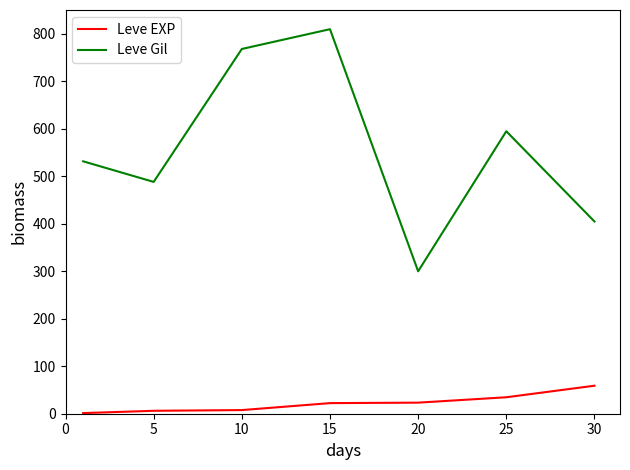

What is the difference between the second highest and second lowest values in the Leve EXP series?

28.5